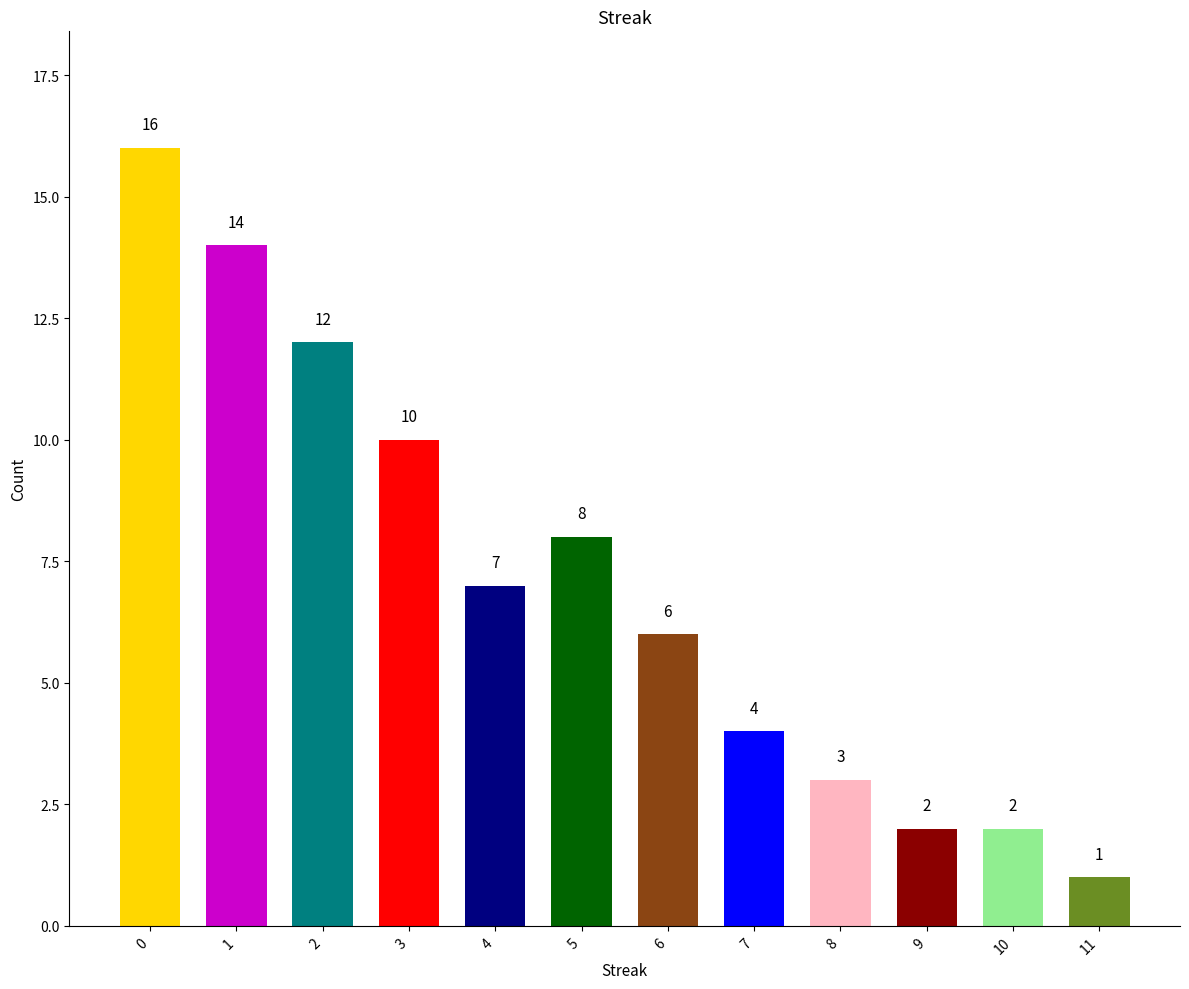

Is it true that the value at 7 is 4?

True